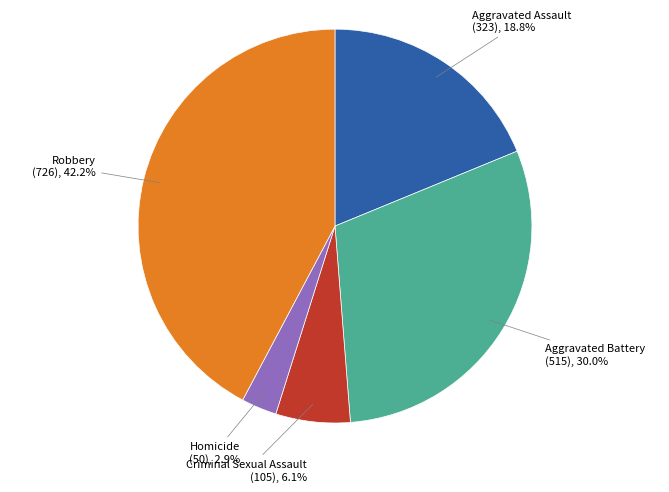

Is there any slice that represents more than half of the pie?

No